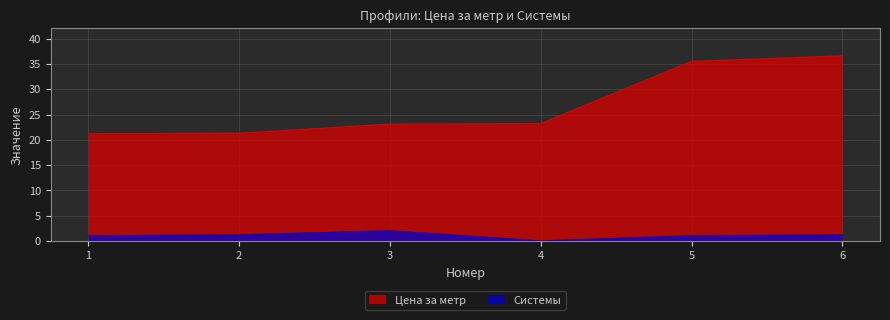

Which series has the largest range (max minus min)?

Цена за метр